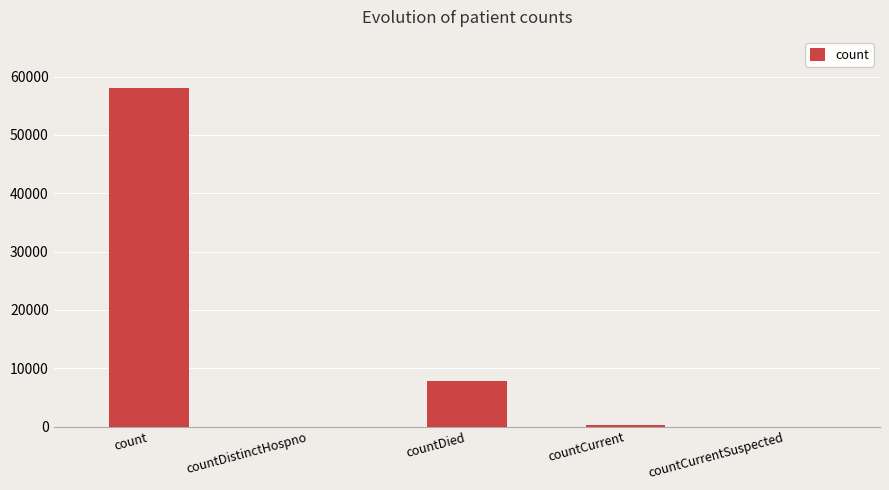

What is the difference between the values at countCurrent and countDied?

7531